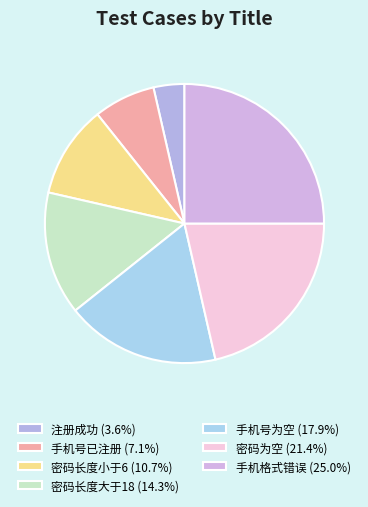

Count the number of slices in the pie.

7